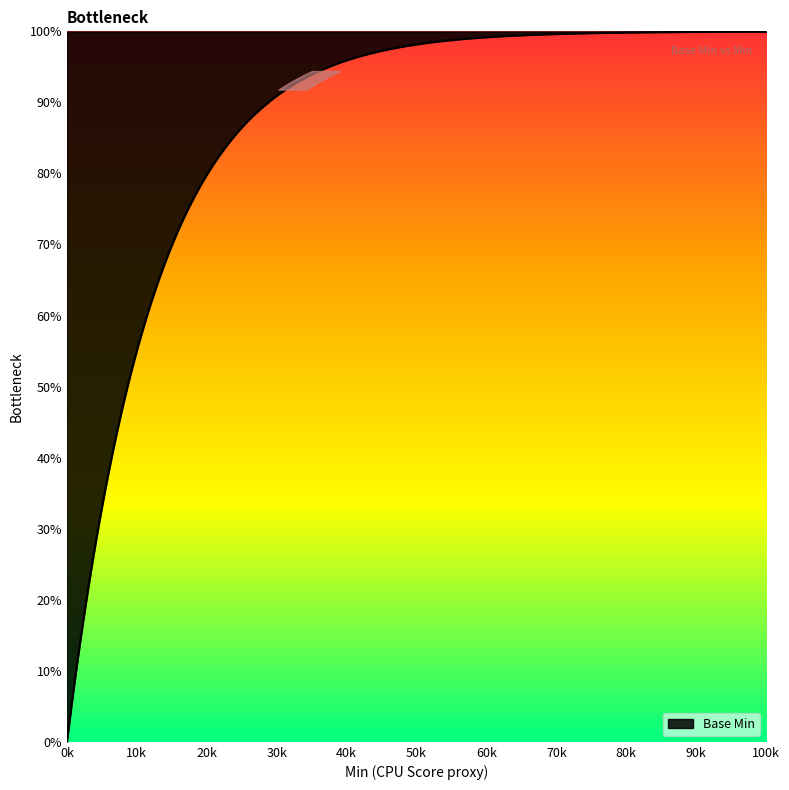

How many positive values are there?

3